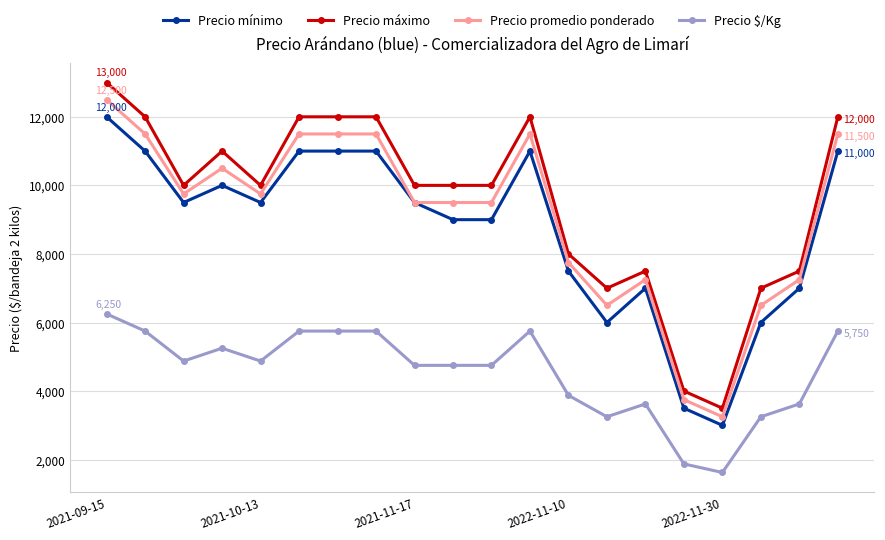

True or false: Precio máximo has more than 2 points higher than both neighbors.

True